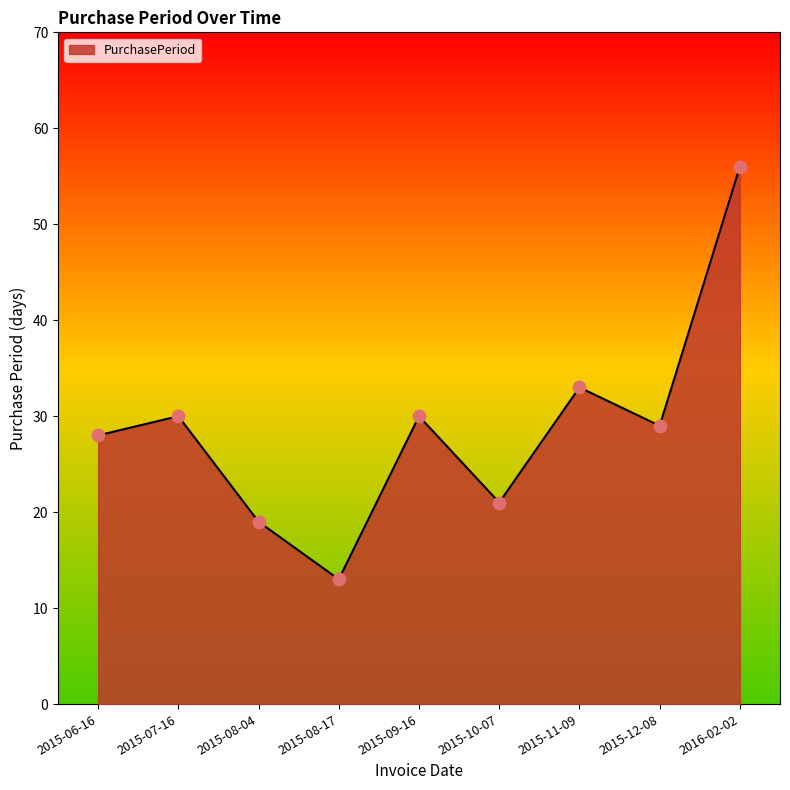

Approximately how many times larger is the value at 2015-11-09 compared to 2015-08-17?

2.5